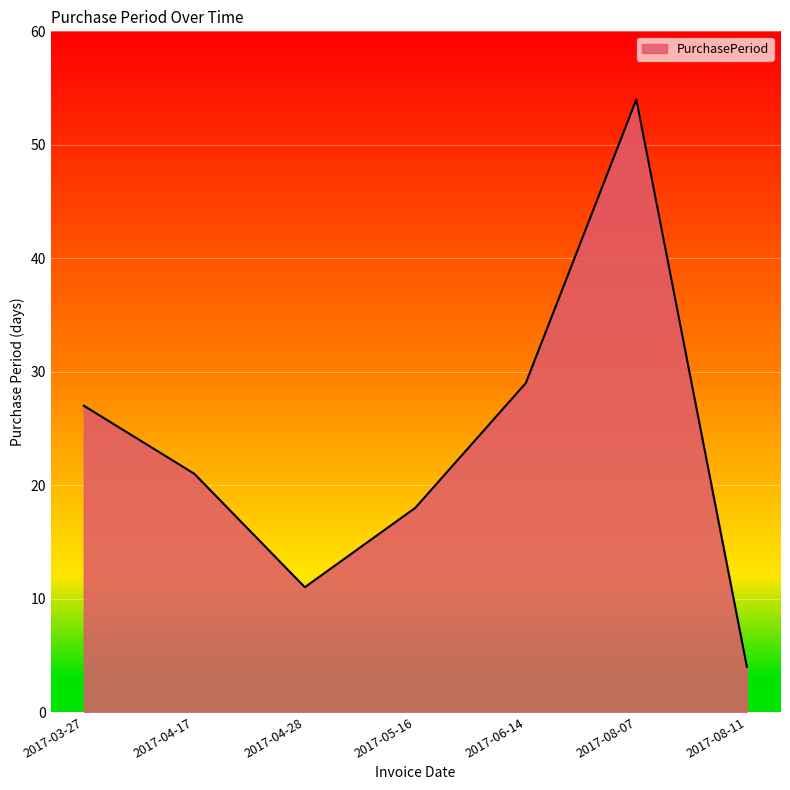

Is it true that the value at 2017-03-27 is 36?

False